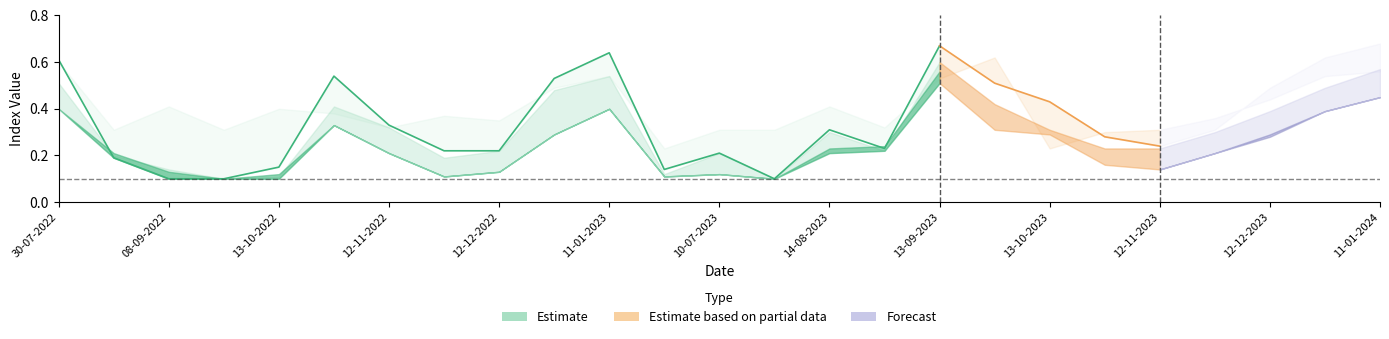

What is the difference between the savi values at 28-09-2022 and 12-11-2022?

0.1